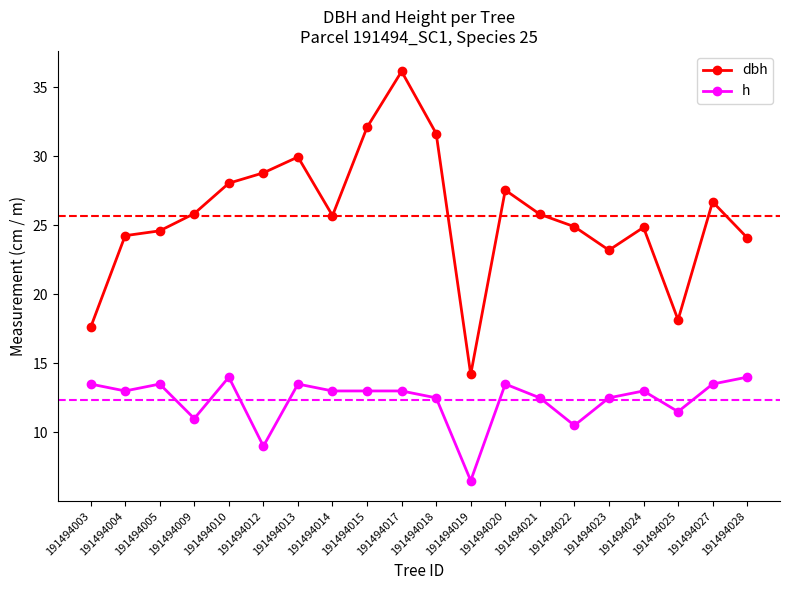

Is this an area chart (filled region under the line)?

No